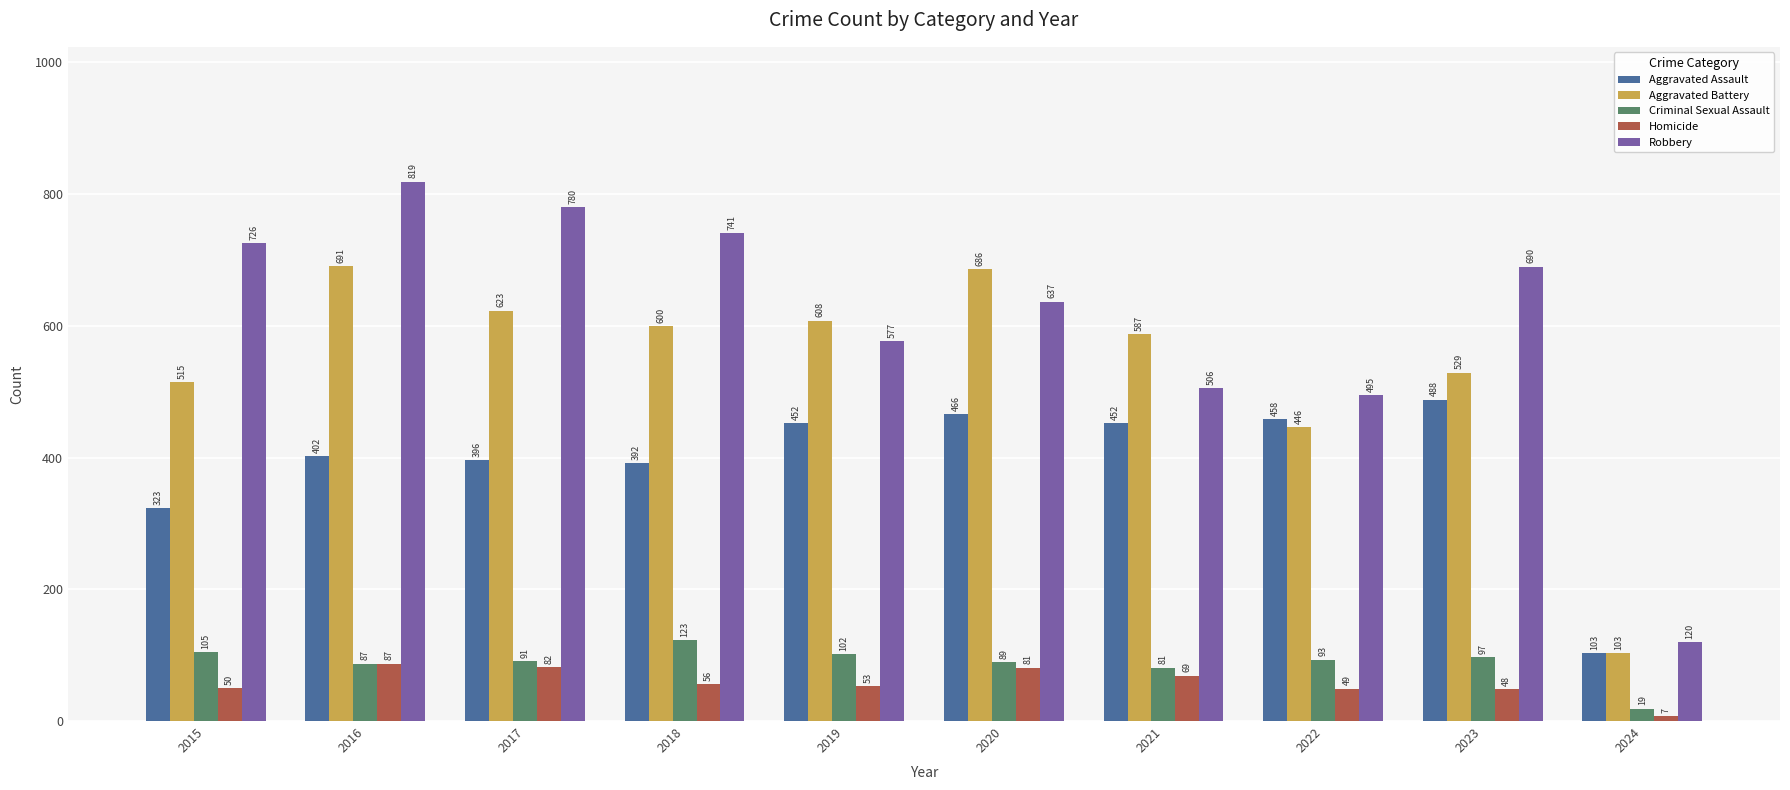

Rank the categories by Homicide value from highest to lowest.

2016, 2017, 2020, 2021, 2018, 2019, 2015, 2022, 2023, 2024